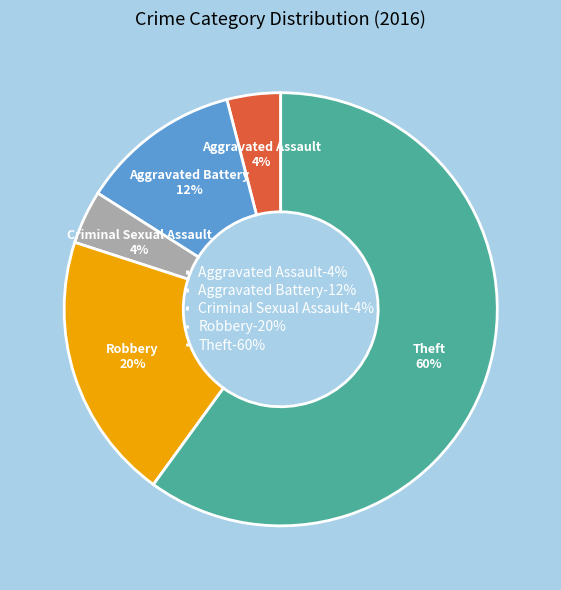

Does any single category account for the majority?

Yes